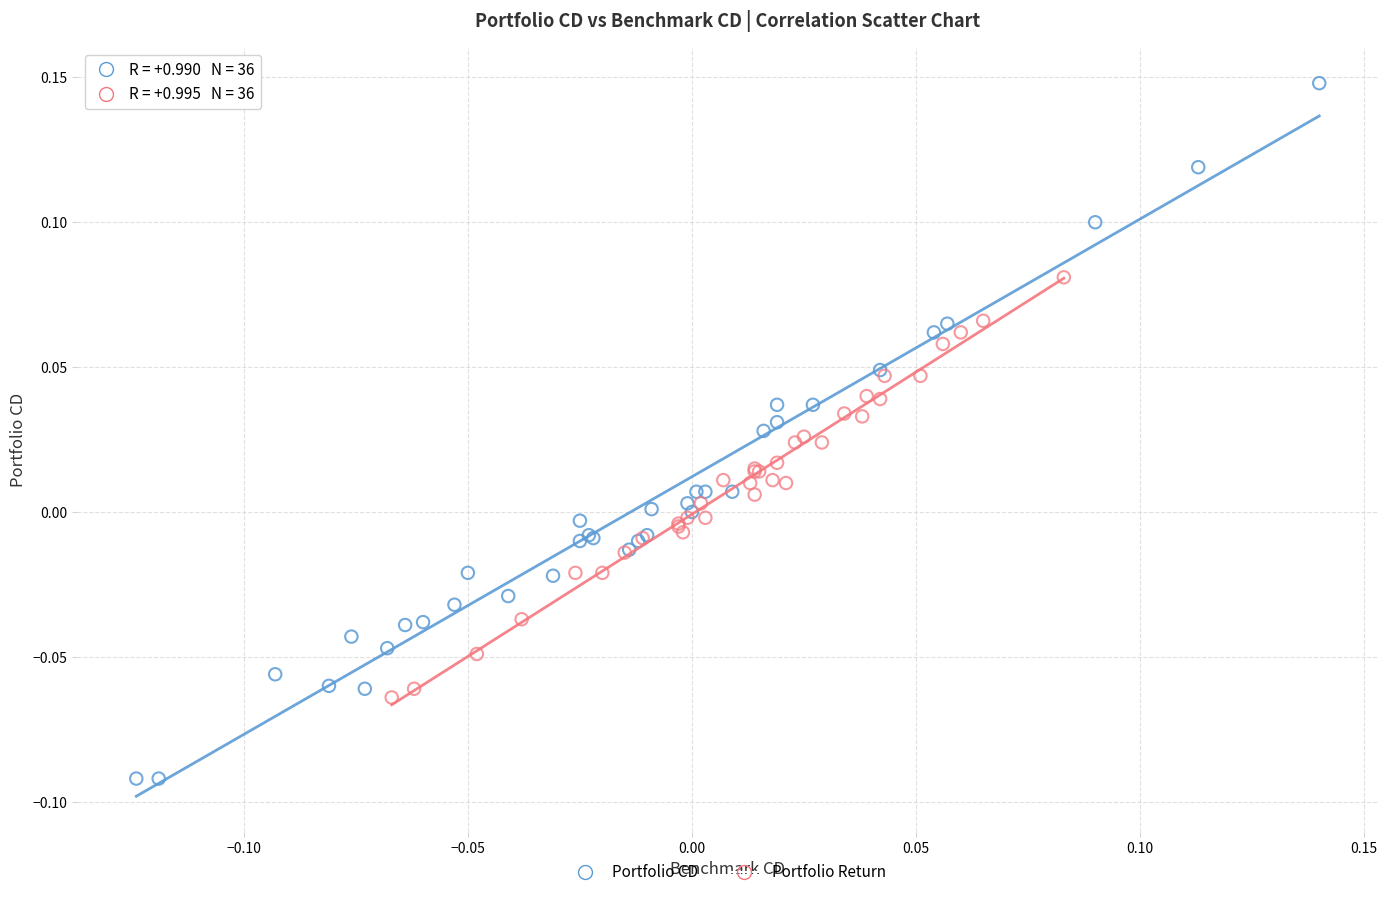

Which series reaches the maximum Y coordinate?

Portfolio CD